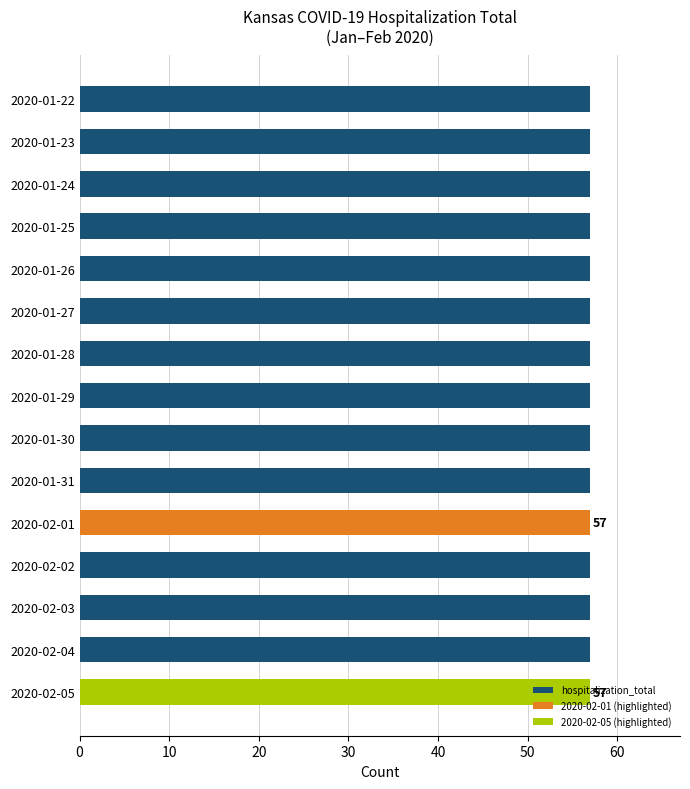

Is the value of cases at 2020-01-24 greater than the value of hospitalization_total at 2020-01-25?

No